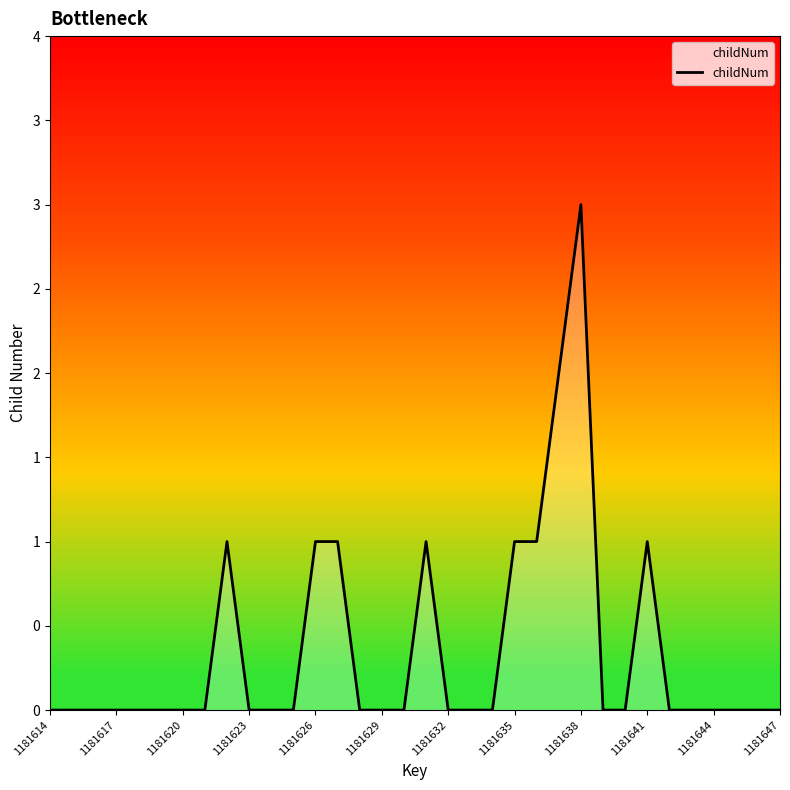

Does the chart display data point markers on the line(s)?

No